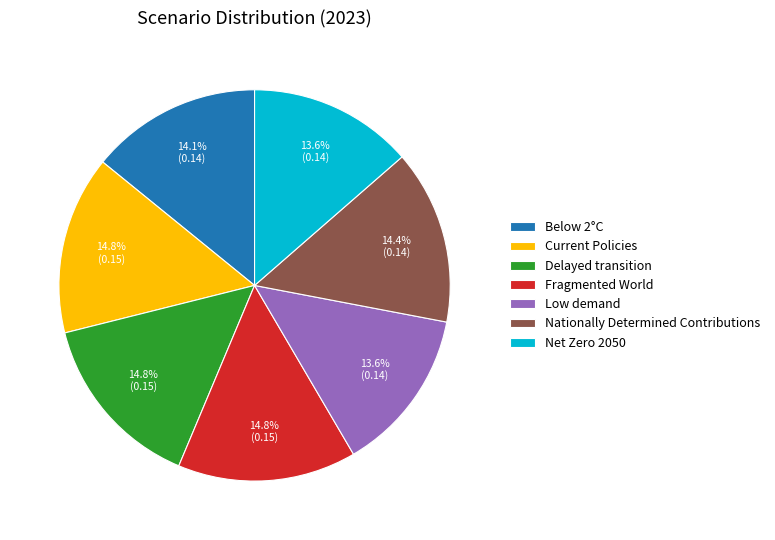

To the nearest percent, what is the average slice percentage?

14%